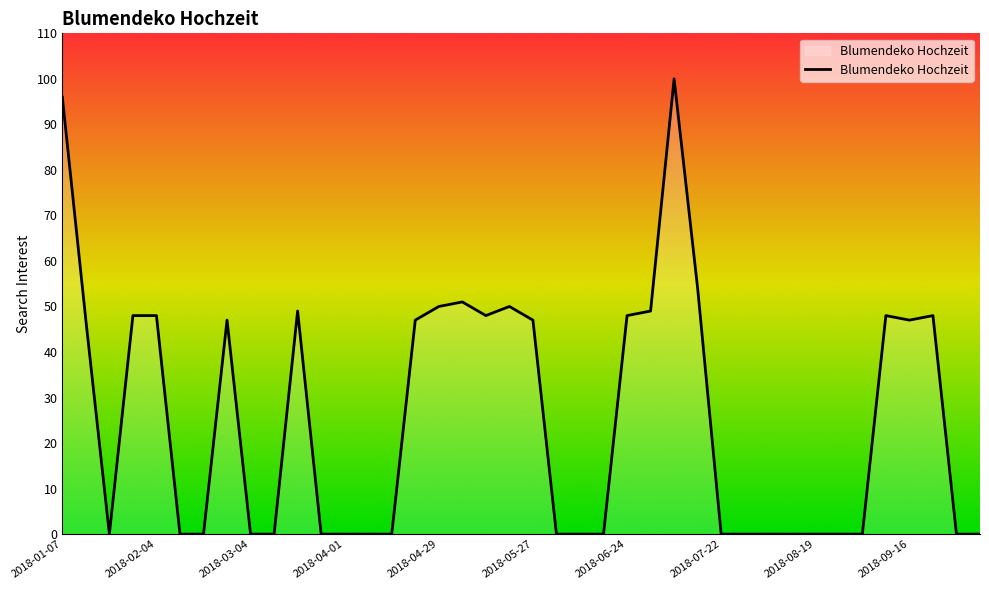

What is the difference between the maximum and second lowest values?

100